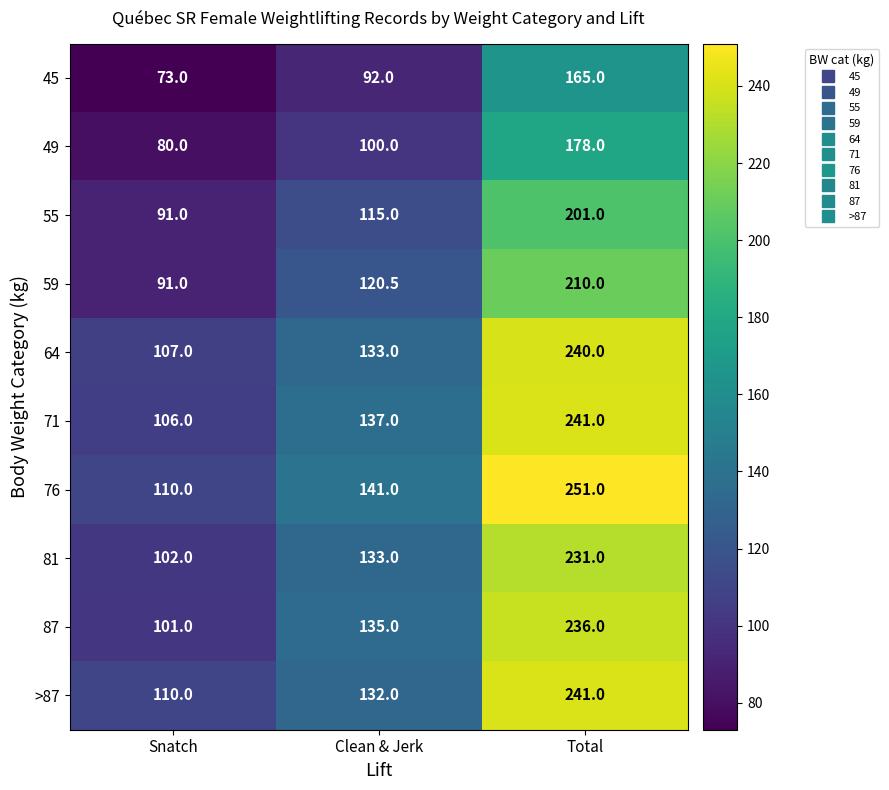

Reading left to right, extract all data points from this chart.

45: Snatch=73.0	Clean & Jerk=92.0	Total=165.0
49: Snatch=80.0	Clean & Jerk=100.0	Total=178.0
55: Snatch=91.0	Clean & Jerk=115.0	Total=201.0
59: Snatch=91.0	Clean & Jerk=120.5	Total=210.0
64: Snatch=107.0	Clean & Jerk=133.0	Total=240.0
71: Snatch=106.0	Clean & Jerk=137.0	Total=241.0
76: Snatch=110.0	Clean & Jerk=141.0	Total=251.0
81: Snatch=102.0	Clean & Jerk=133.0	Total=231.0
87: Snatch=101.0	Clean & Jerk=135.0	Total=236.0
>87: Snatch=110.0	Clean & Jerk=132.0	Total=241.0